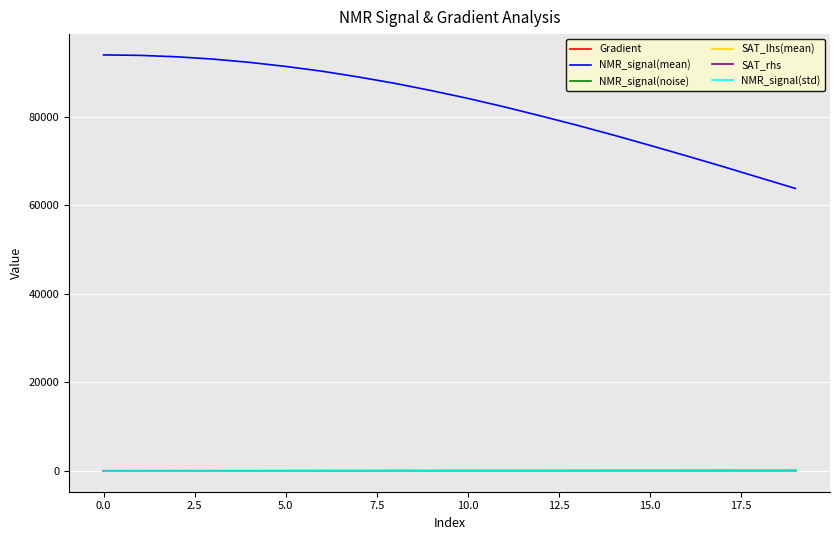

True or false: NMR_signal(mean) and SAT_rhs intersect in this chart.

False